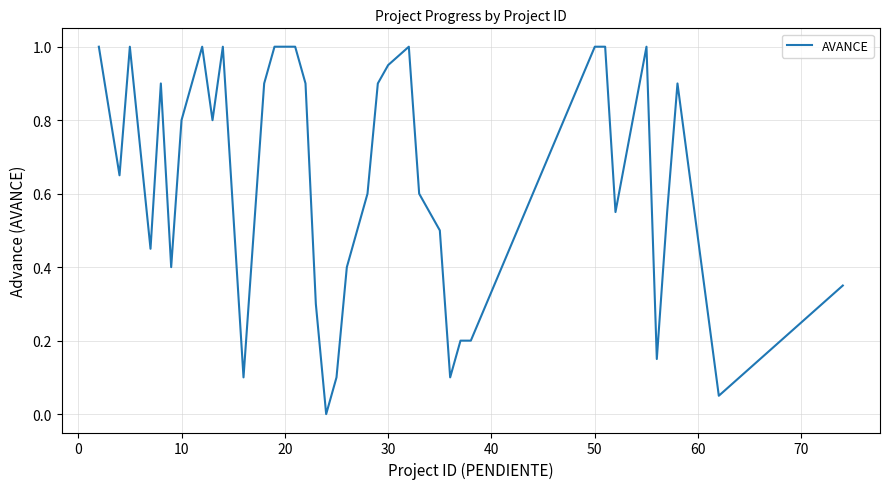

What is the maximum value shown in the chart?

1.0